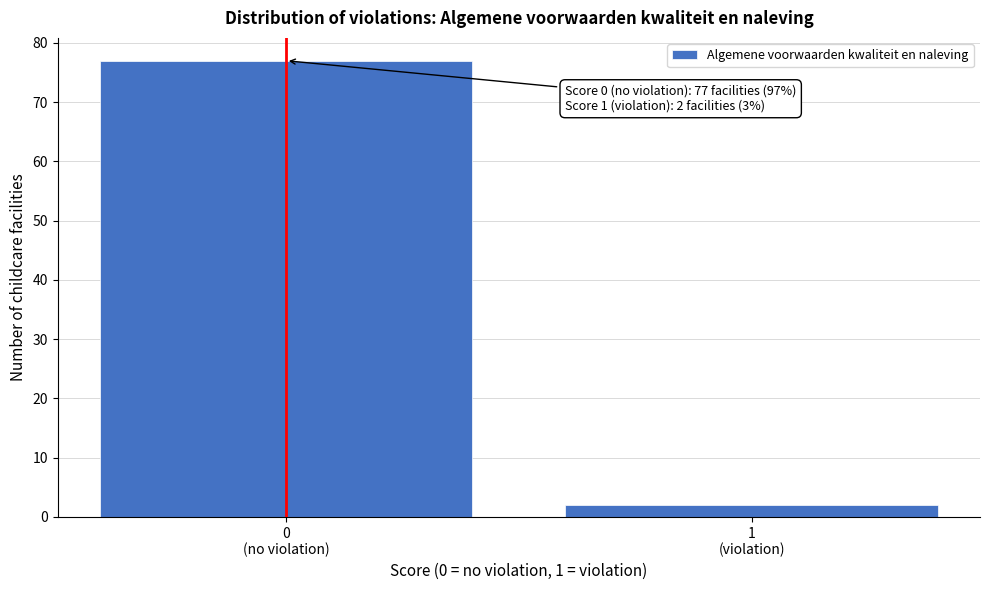

Reading left to right, extract all data points from this chart.

77	2